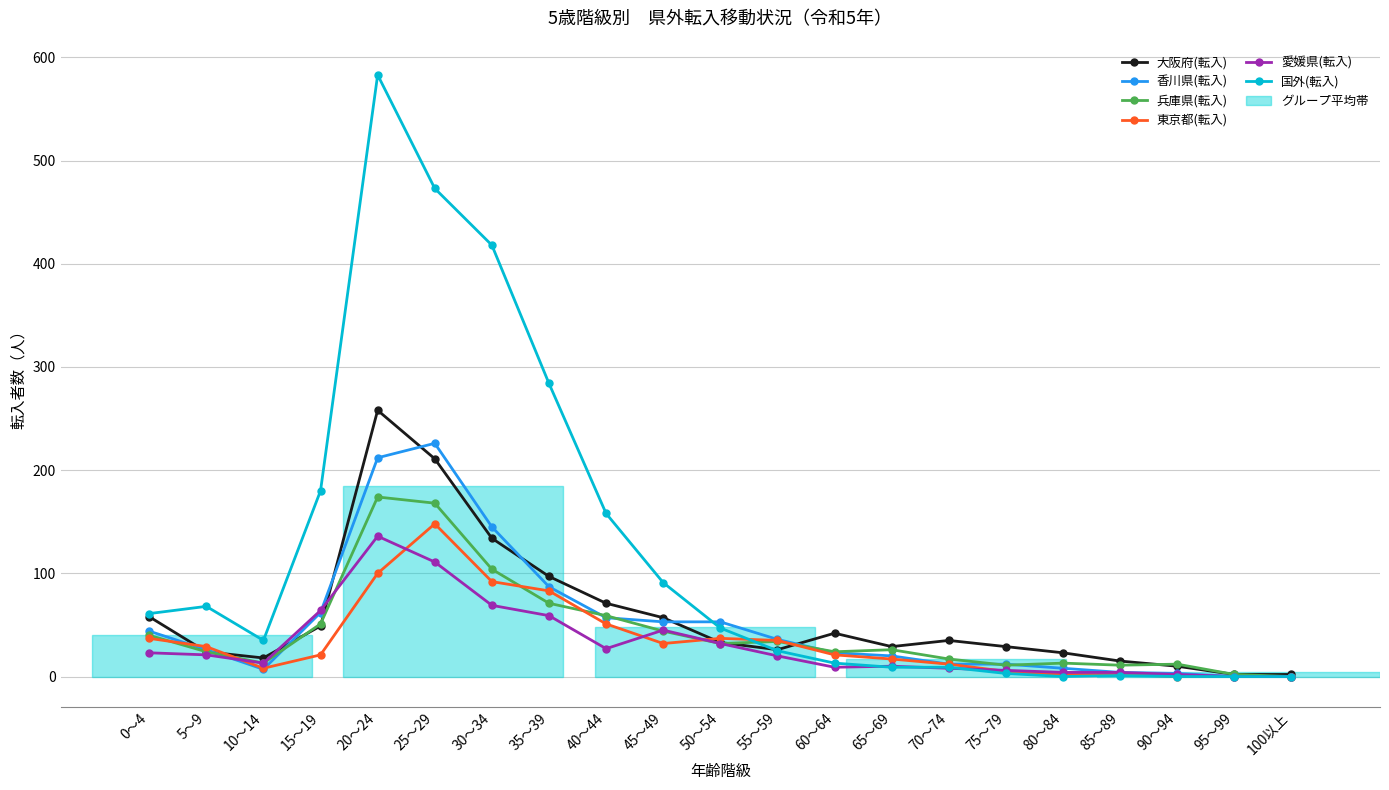

How many categories are shown in the chart?

21